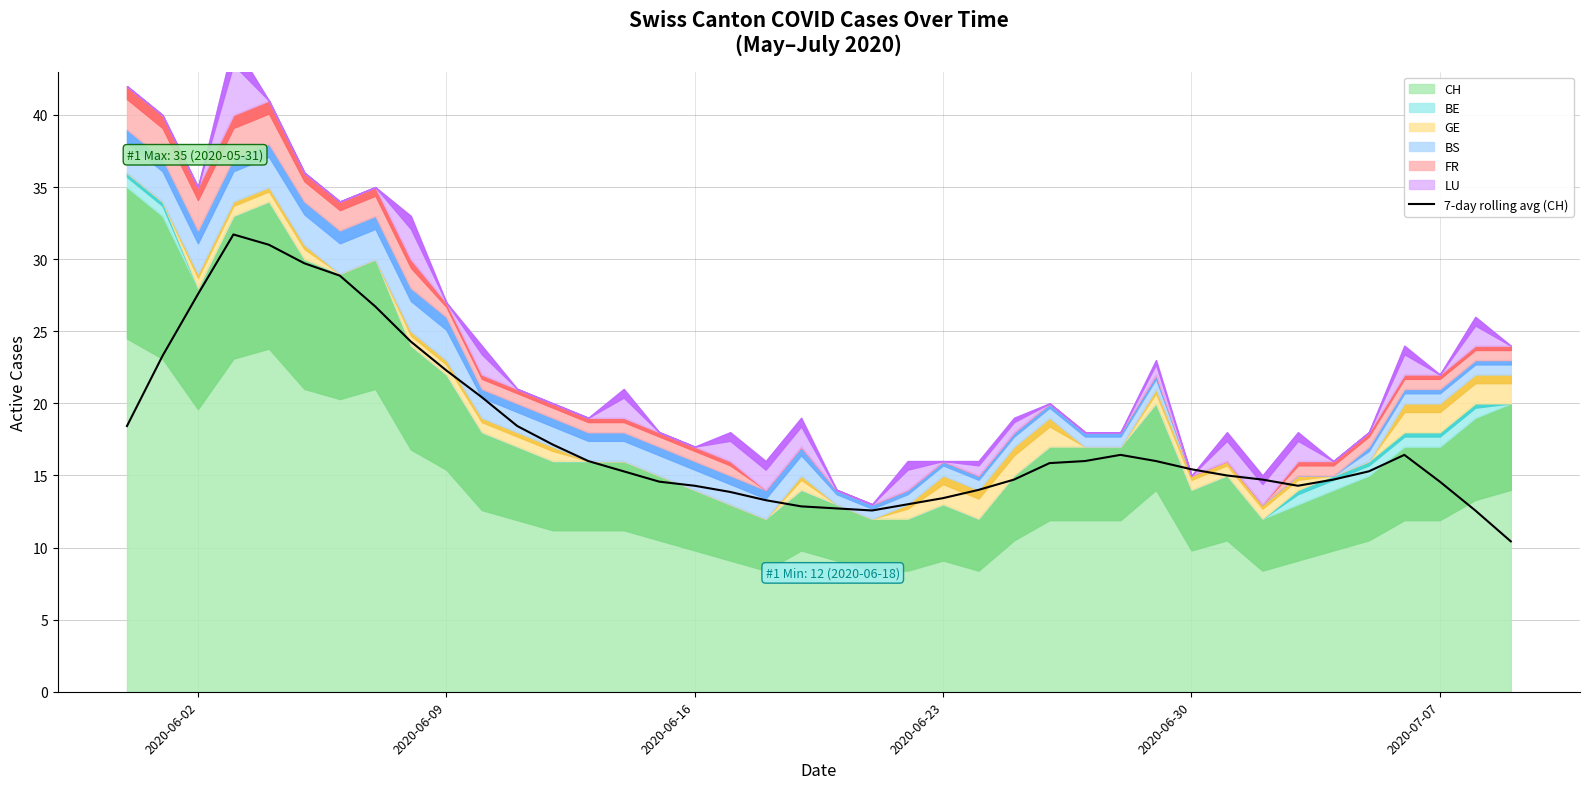

The 7-day rolling avg (CH) series shows 3.1 at 2020-07-07. True or false?

False